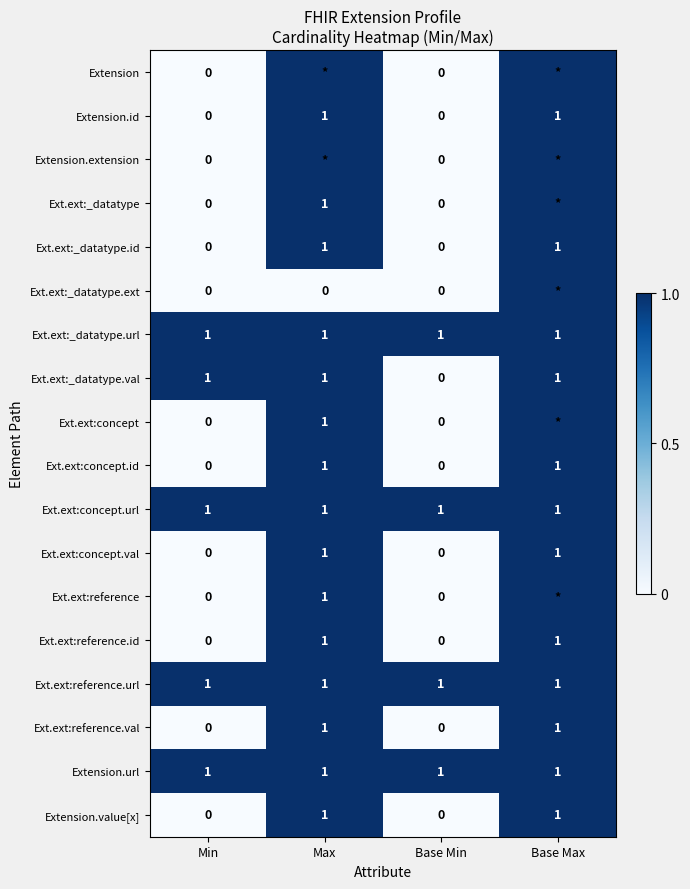

What is the sum of all Ext.ext:concept.url values?

4